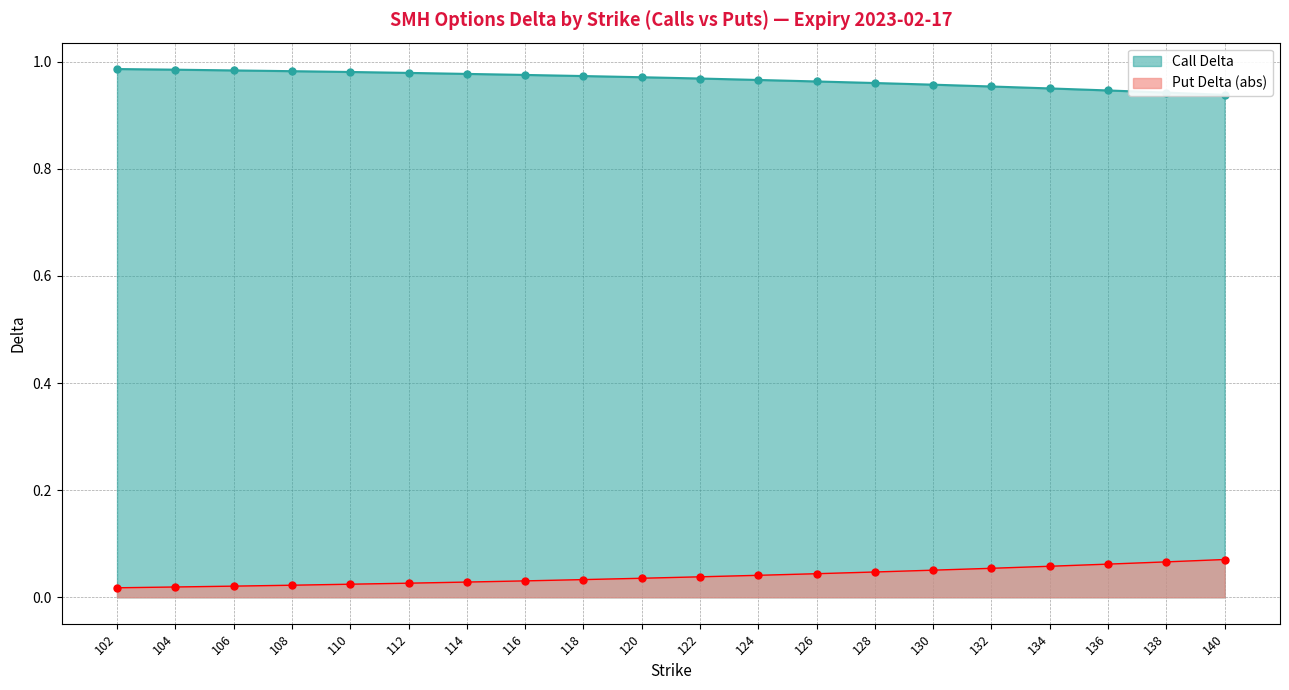

What is the sum of all Call Delta values?

19.3